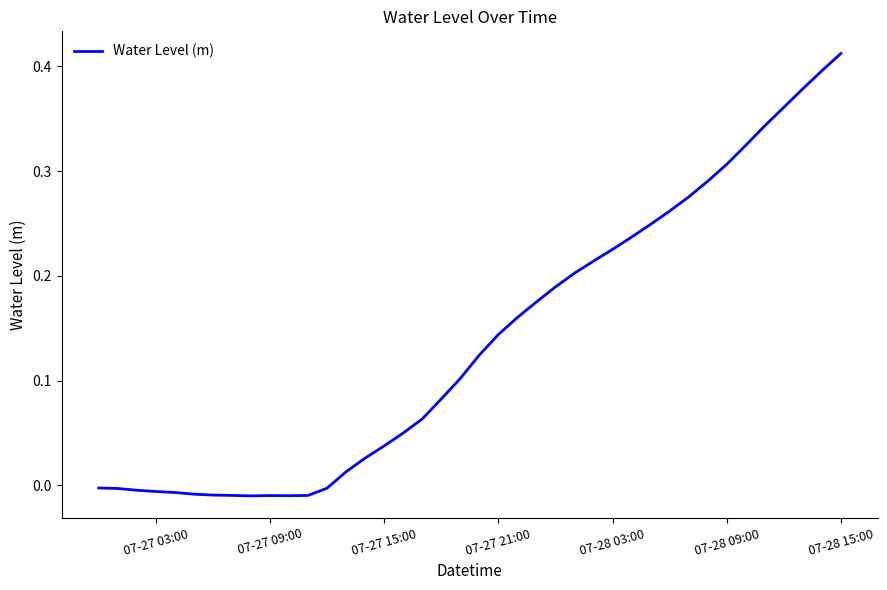

At which category does the chart reach its peak across all series?

07-28 15:00